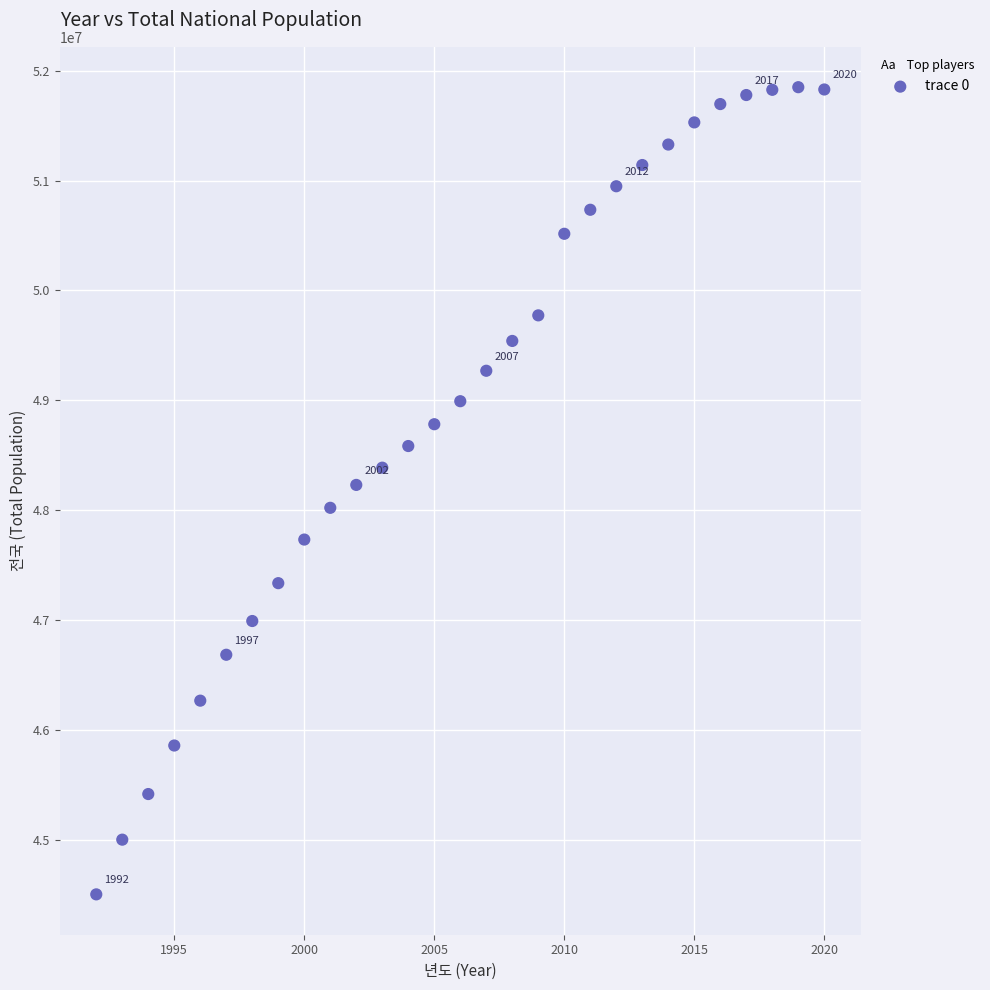

What is the range of X values (max minus min)?

28